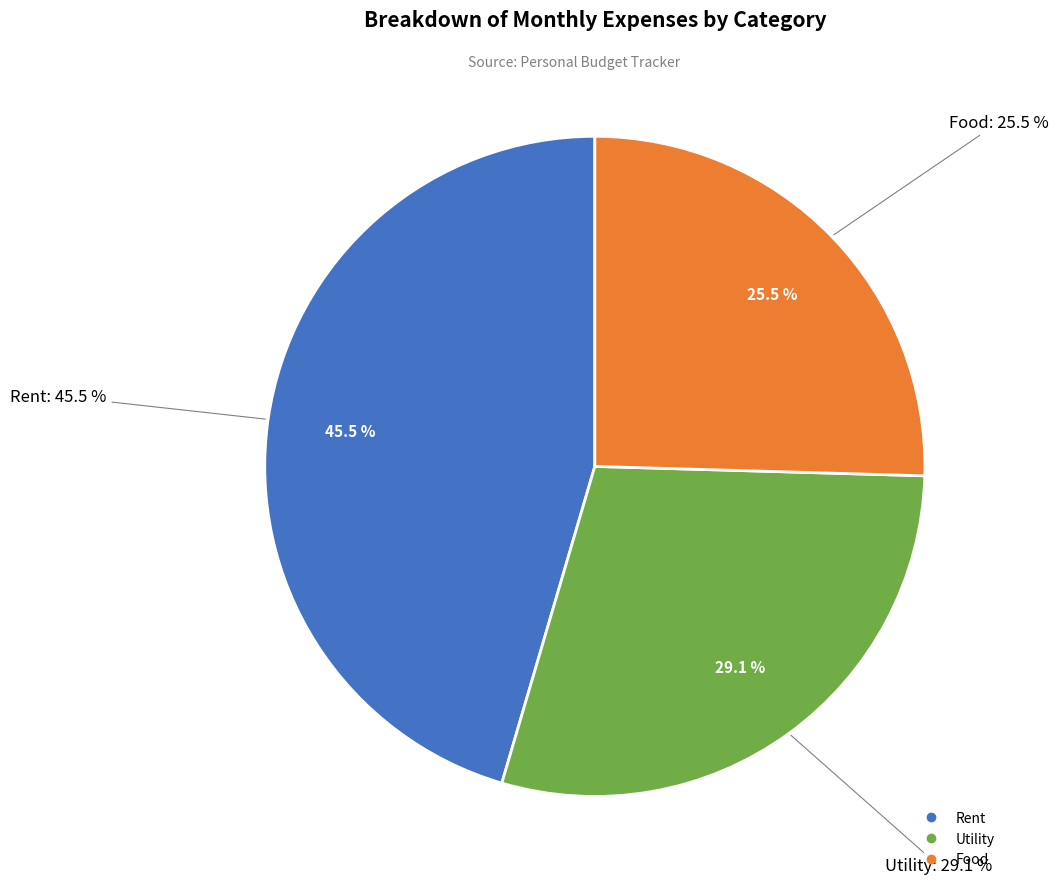

Does Utility represent more than half of the total?

No